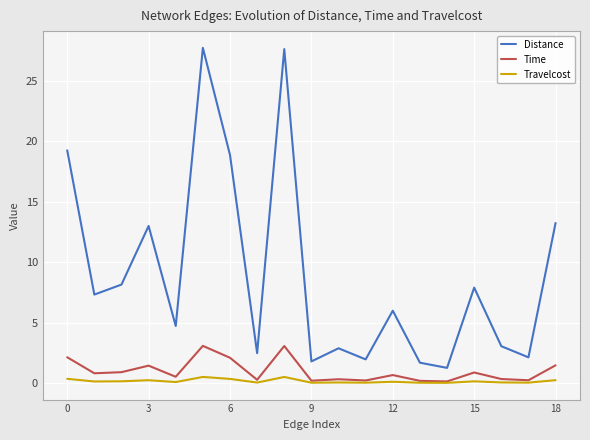

Is this an area chart (filled region under the line)?

No